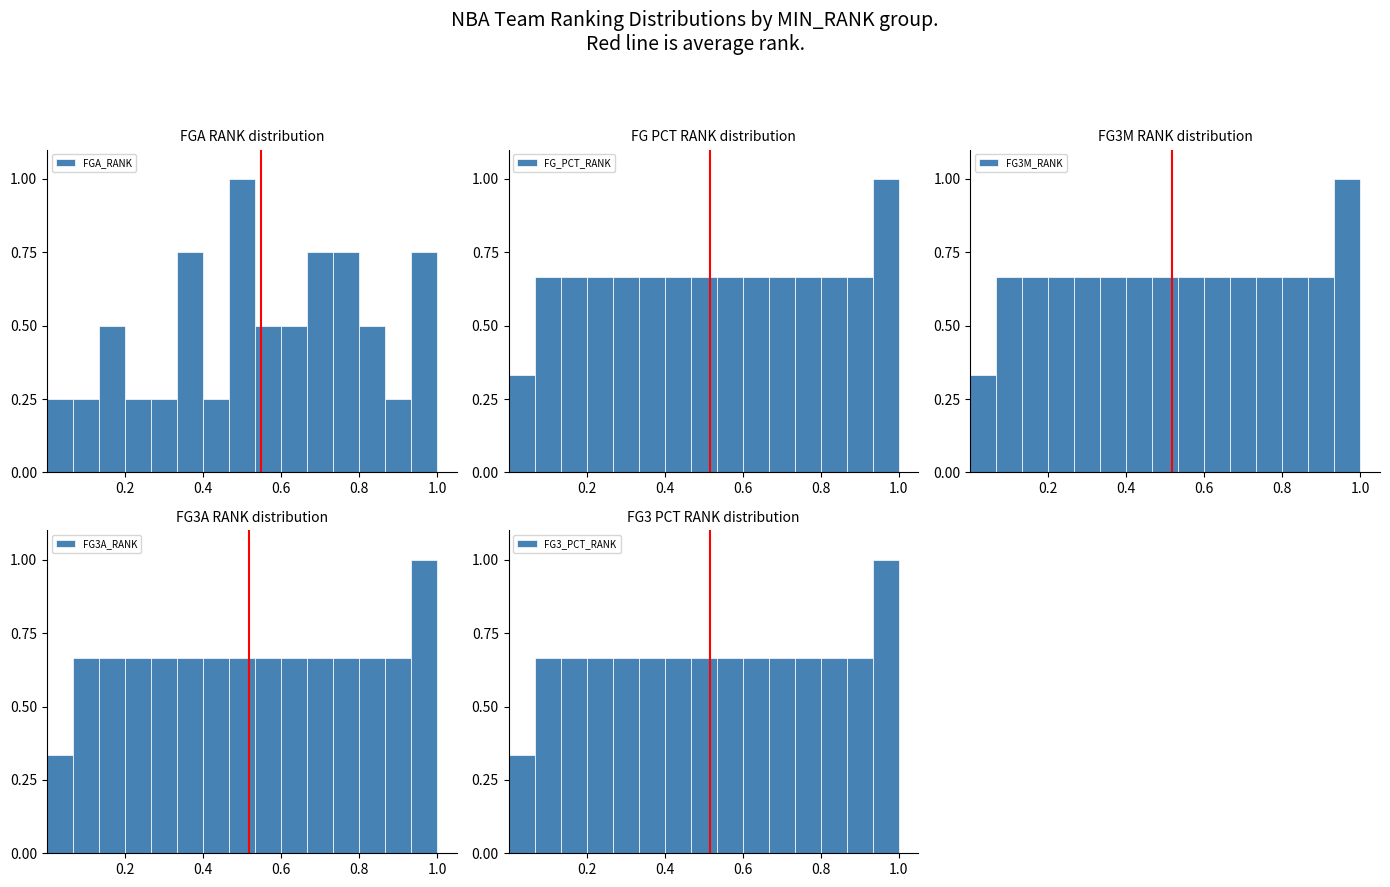

What is the average value of the FGA_RANK series?

0.5